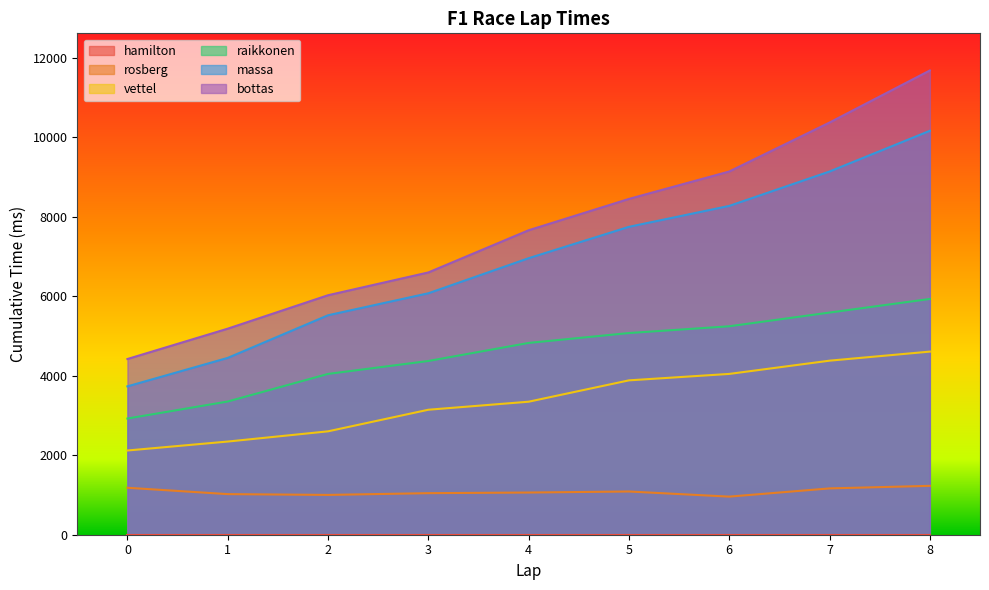

List the labels in order of vettel value, smallest first.

0, 1, 2, 3, 4, 5, 6, 7, 8